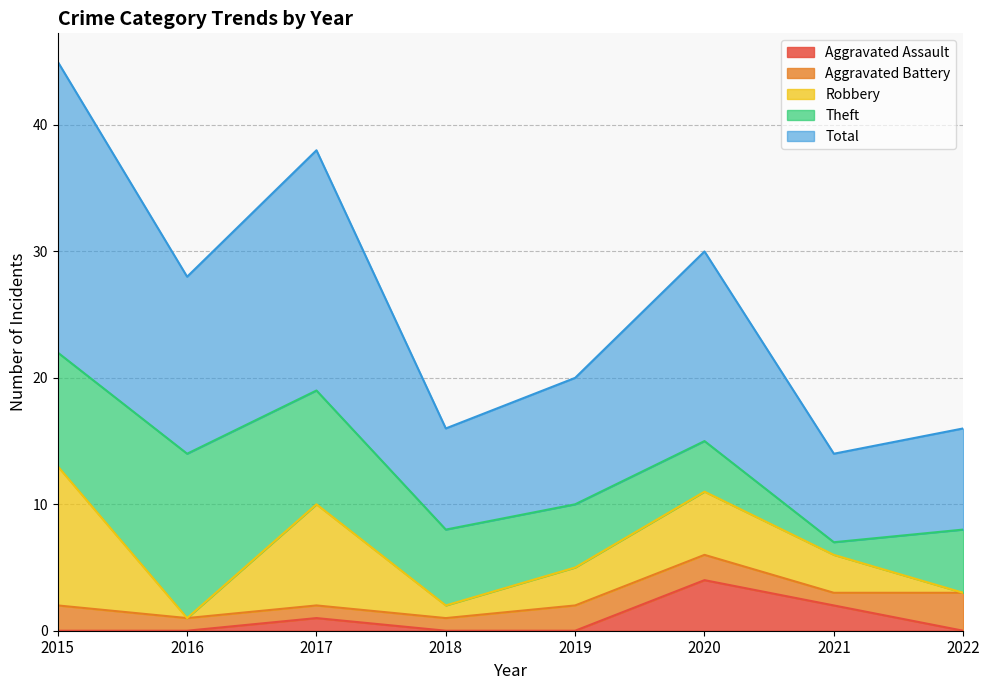

Where is Aggravated Battery nearest to the value 2?

2015